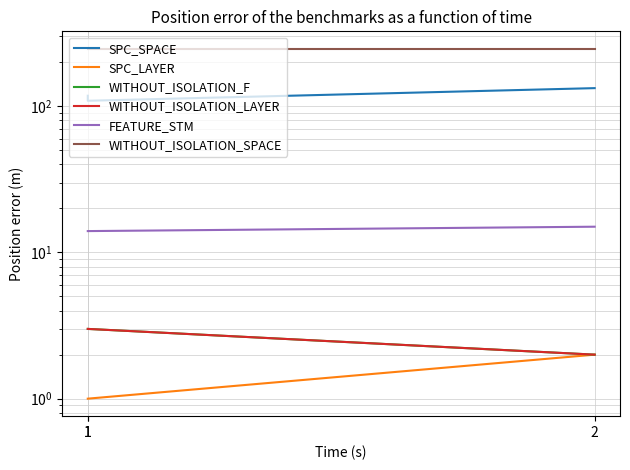

What is the maximum value for WITHOUT_ISOLATION_SPACE?

247